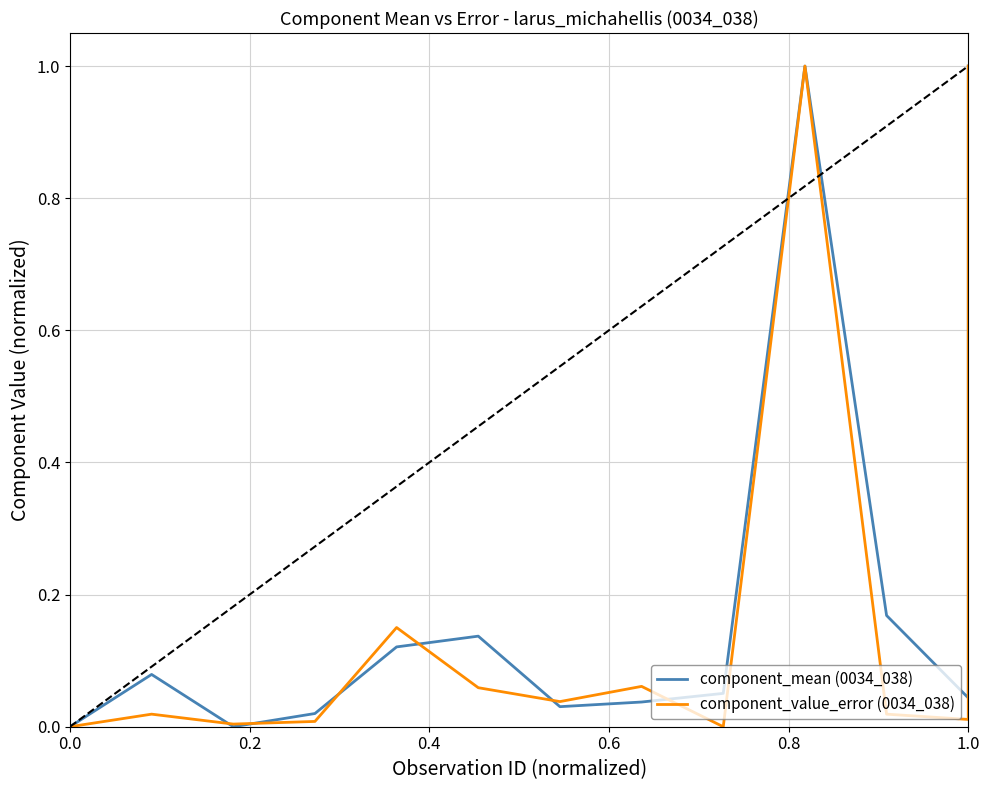

How many values in the component_value_error (0034_038) series exceed 0?

11